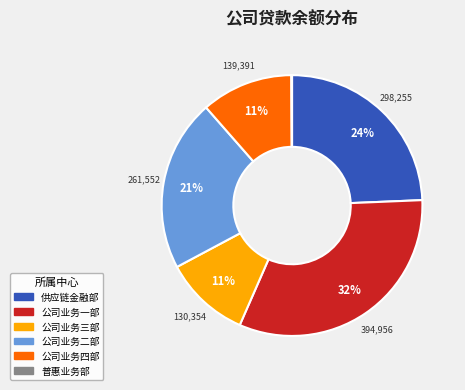

Which slice is the largest?

公司业务一部